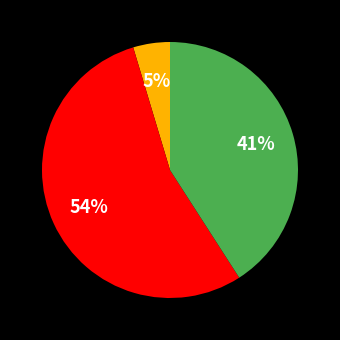

Is there any slice that represents more than half of the pie?

Yes